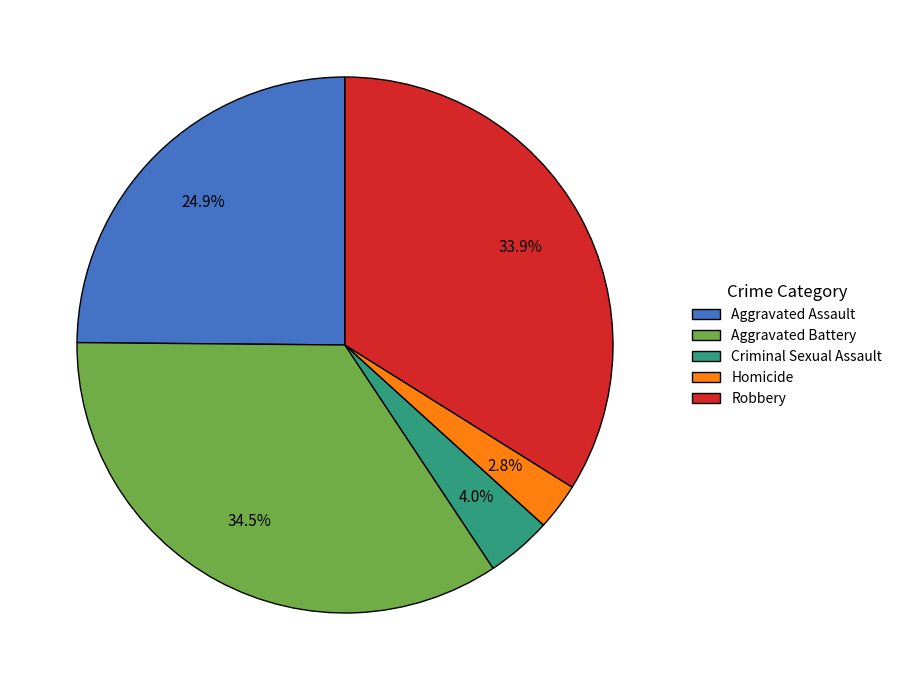

How much of the chart is everything except Homicide?

97.2%